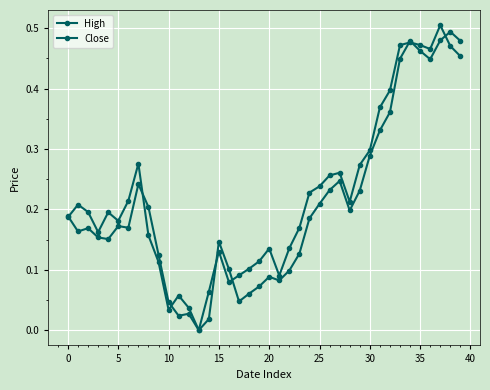

How many values in the Close series exceed 0?

39